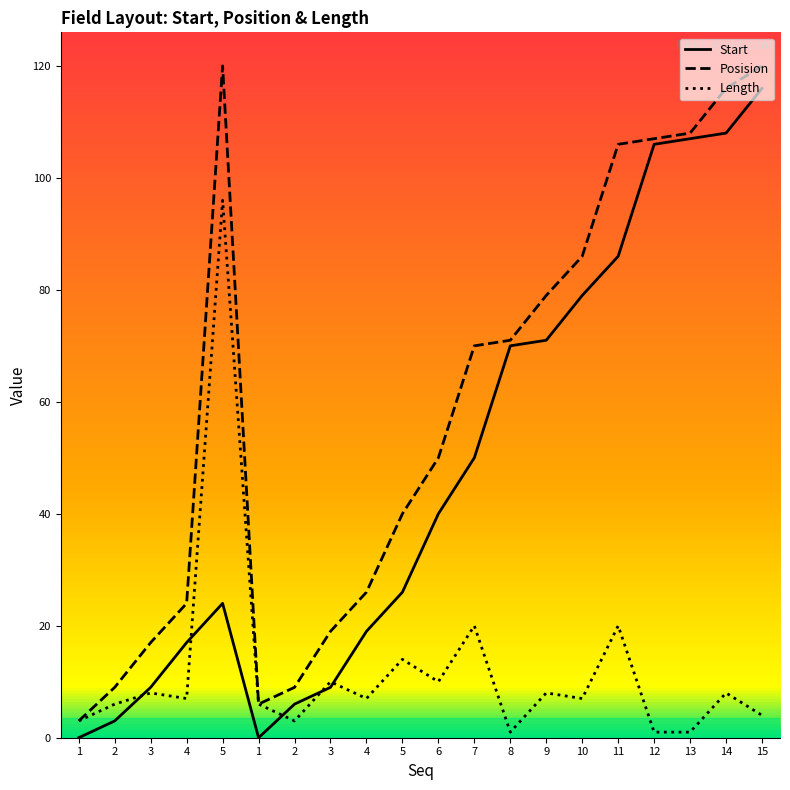

Which has a higher value, 5 or 11?

11